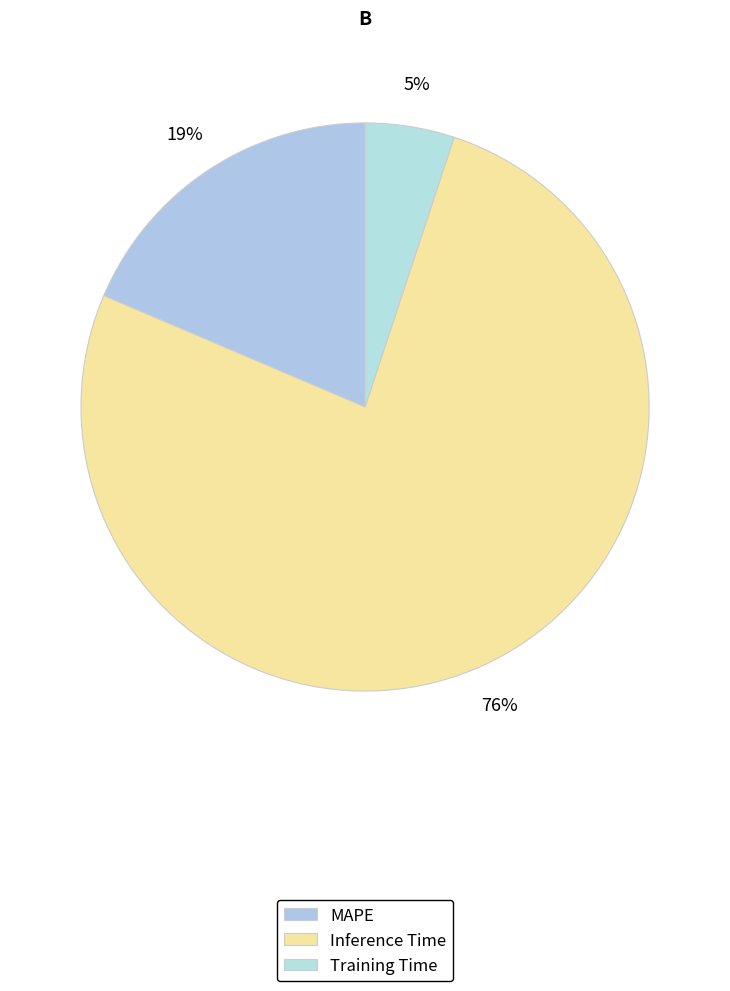

Does any single category account for the majority?

Yes